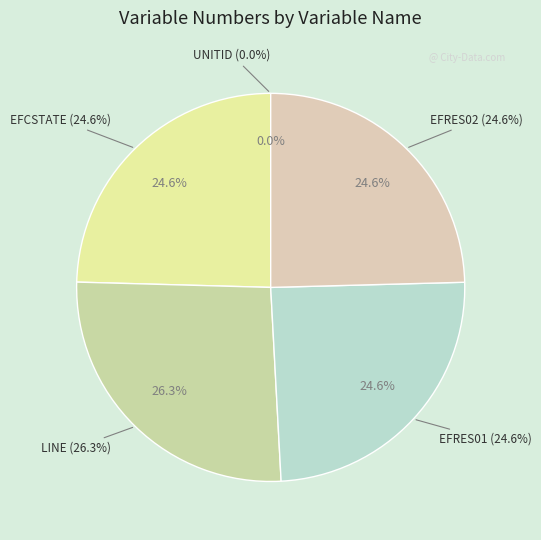

True or false: UNITID accounts for 0% of the total.

True